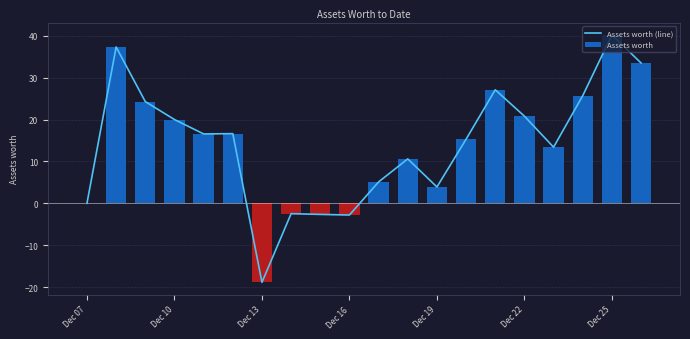

How many values in the Assets worth series are below 16?

10